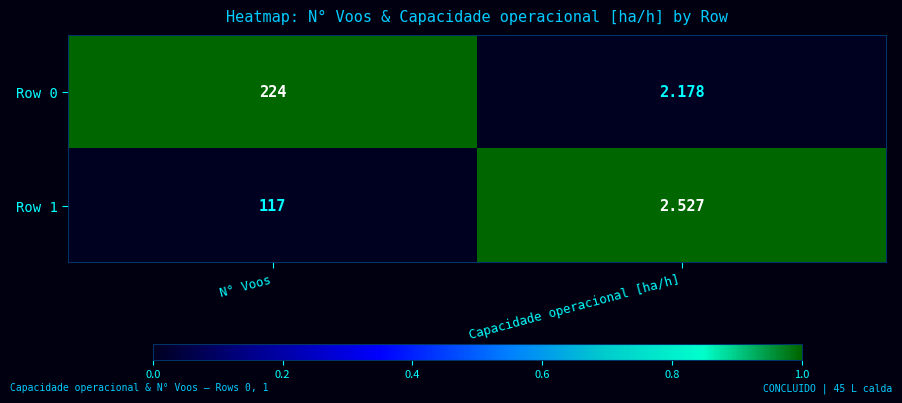

Which label corresponds to the largest value in the chart?

N° Voos